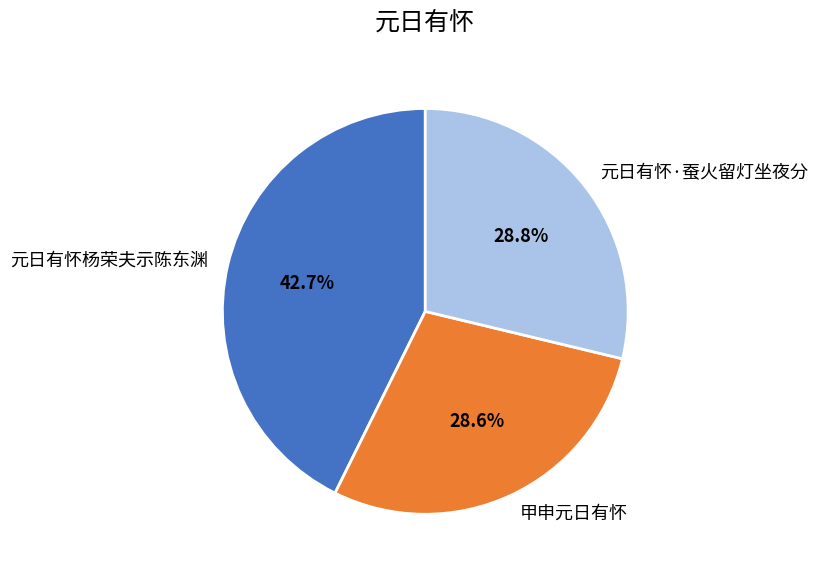

What is the largest slice in the pie chart?

元日有怀杨荣夫示陈东渊